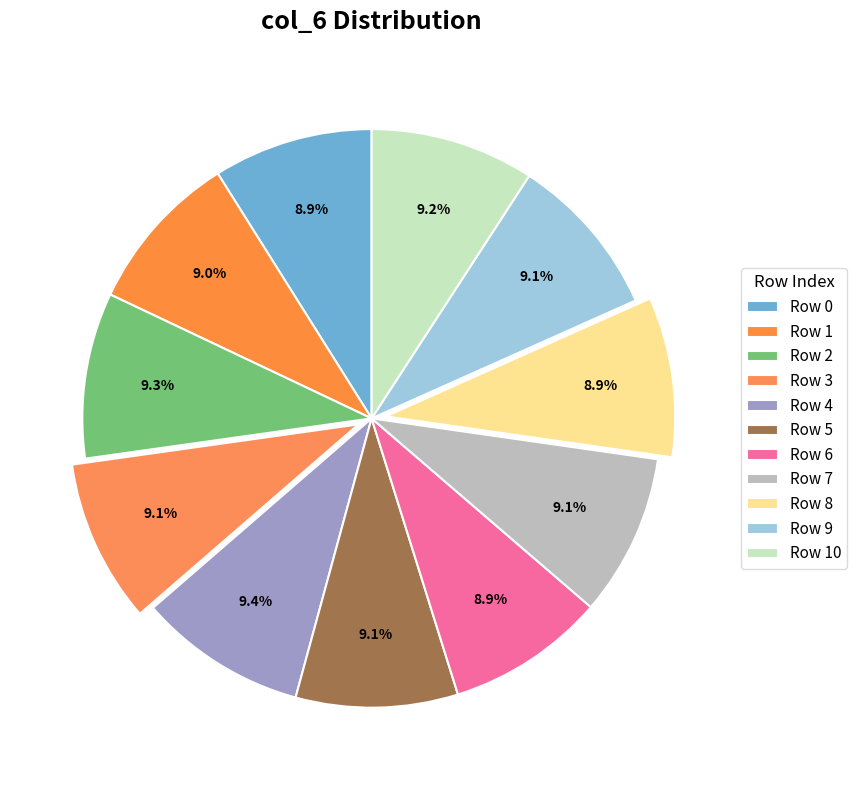

Combined, what portion of the pie is Row 9 and Row 1?

18.2%